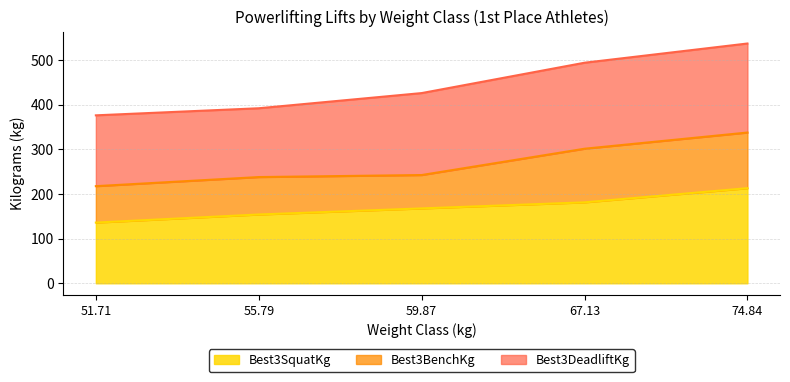

At which category does Best3DeadliftKg reach its first local peak?

Place 1 (74.84)